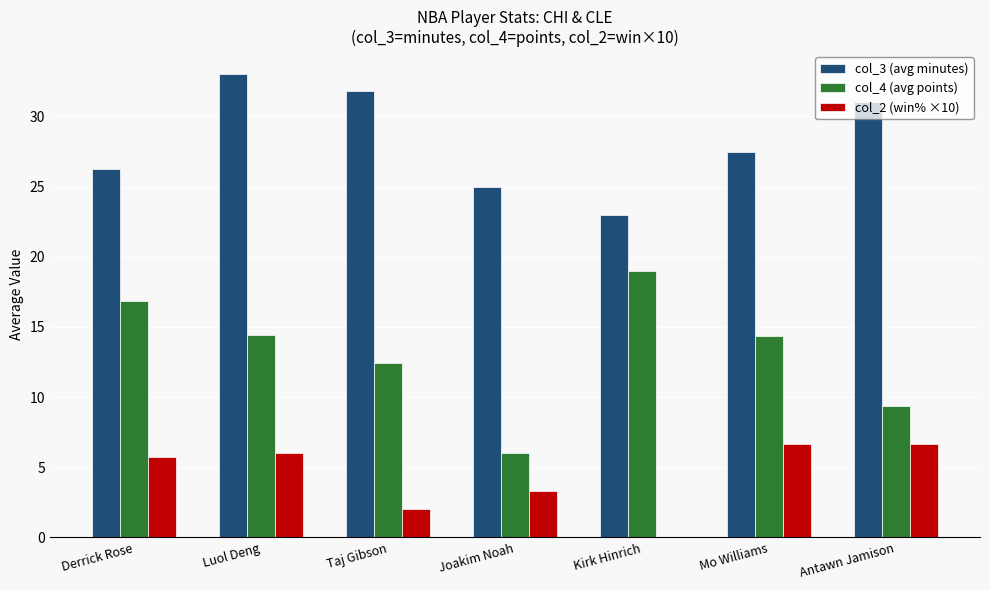

What is the average value of the col_2 (win% ×10) series?

4.3